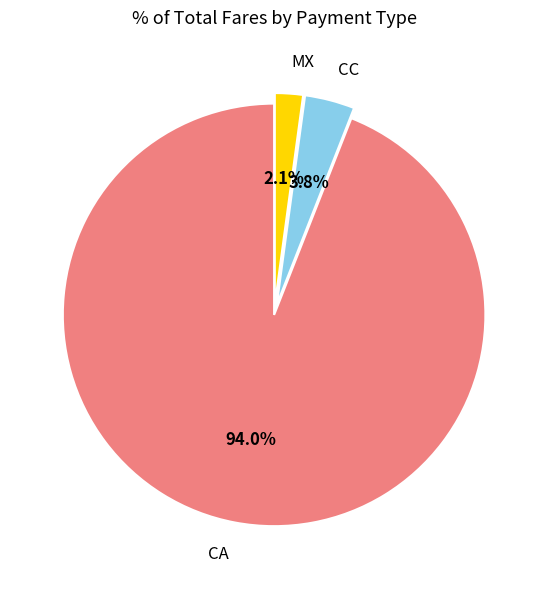

Which slice is the largest?

CA